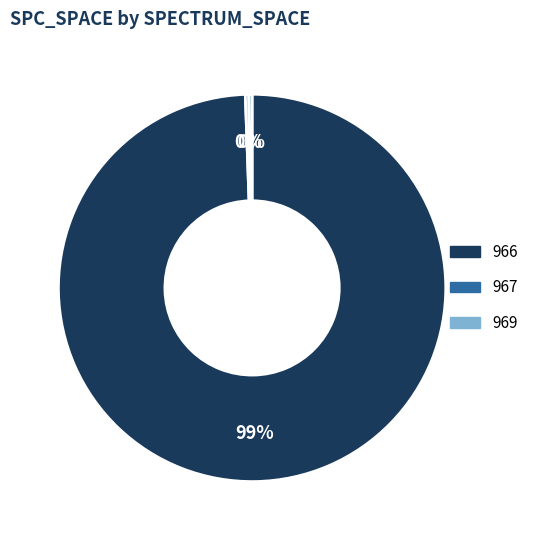

To the nearest percent, what is the average slice percentage?

33%